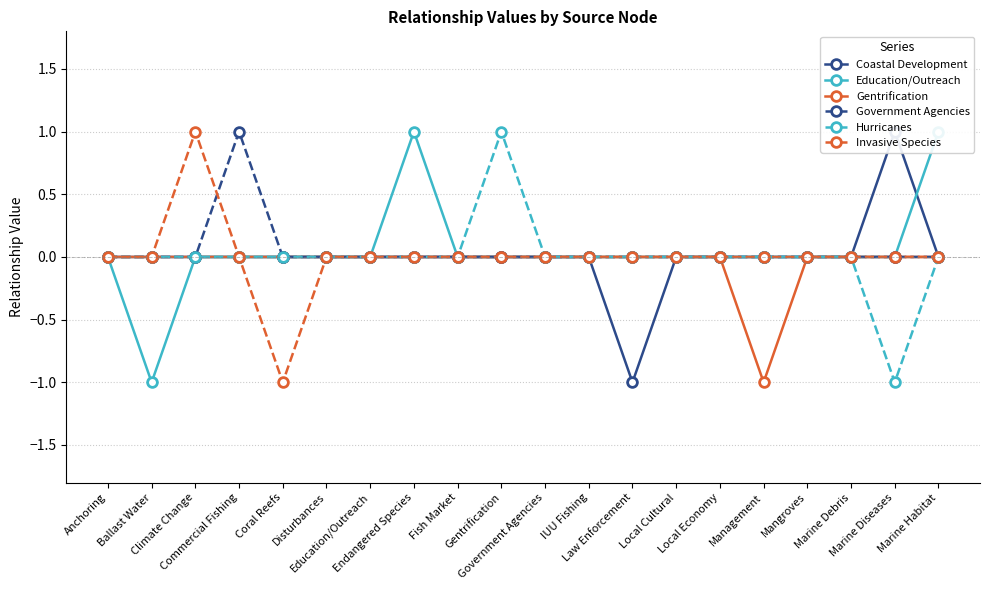

Which series changed the most between Fish Market and Marine Habitat?

Education/Outreach